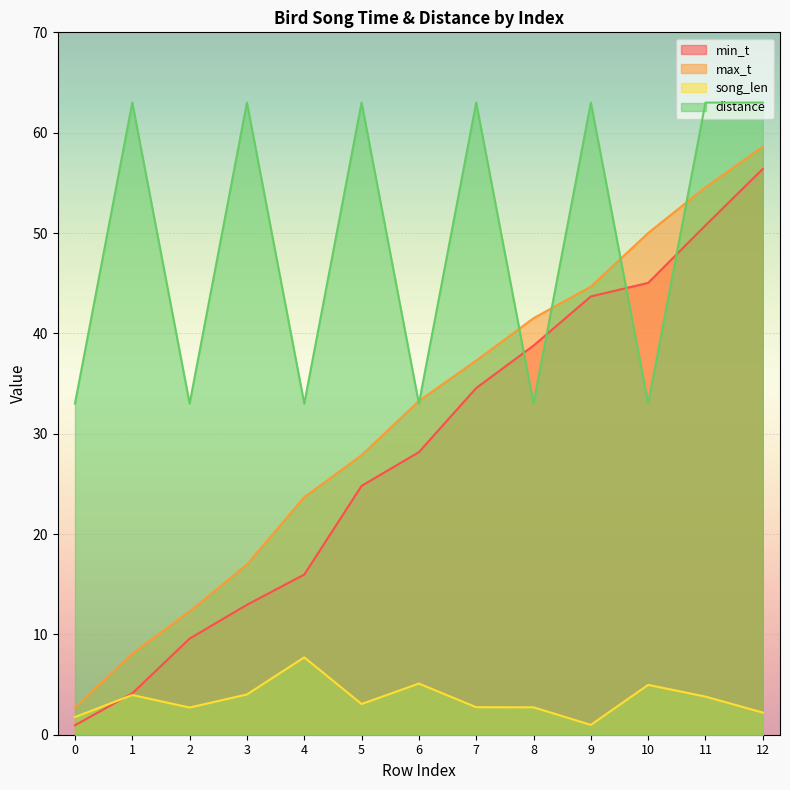

True or false: max_t and distance intersect in this chart.

True